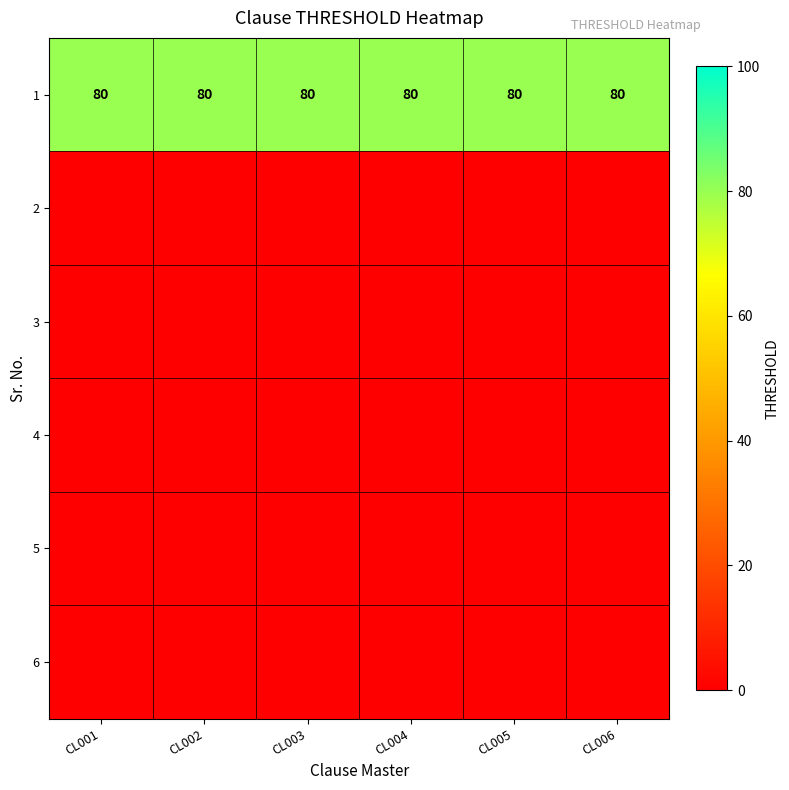

What is the highest value of the 1 series?

80